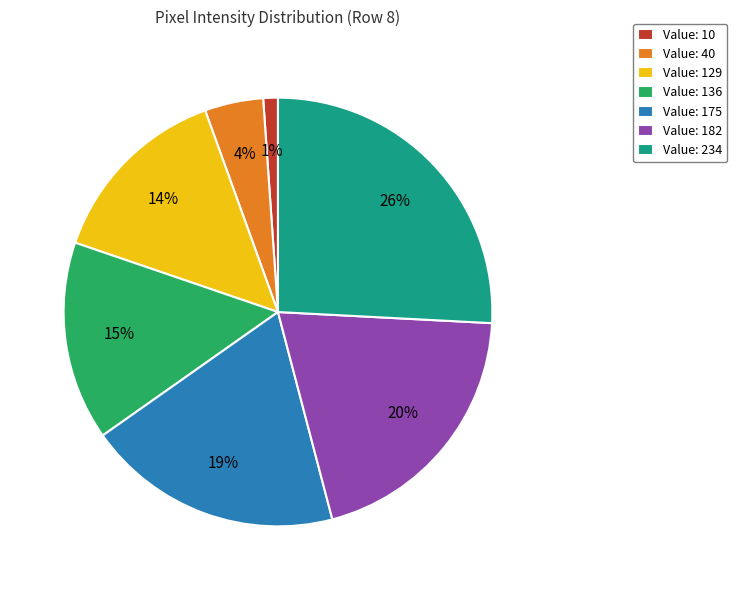

To the nearest percent, what is the average slice percentage?

14%